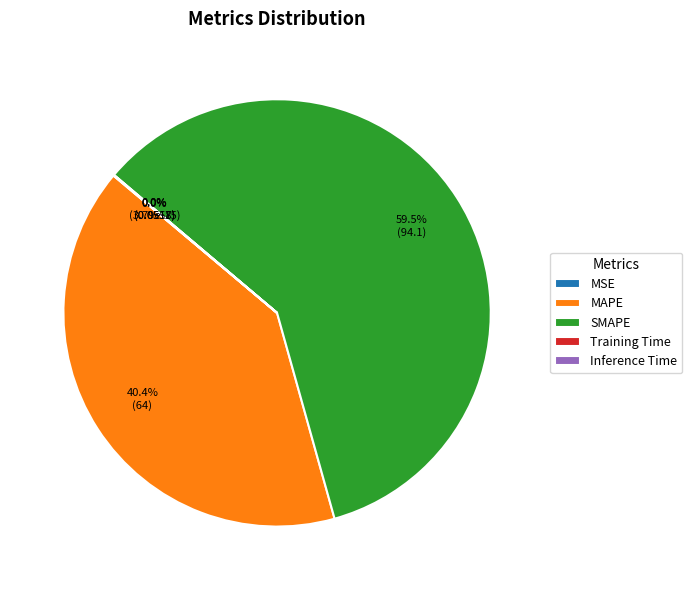

The MSE slice represents 0% of the pie. True or false?

True